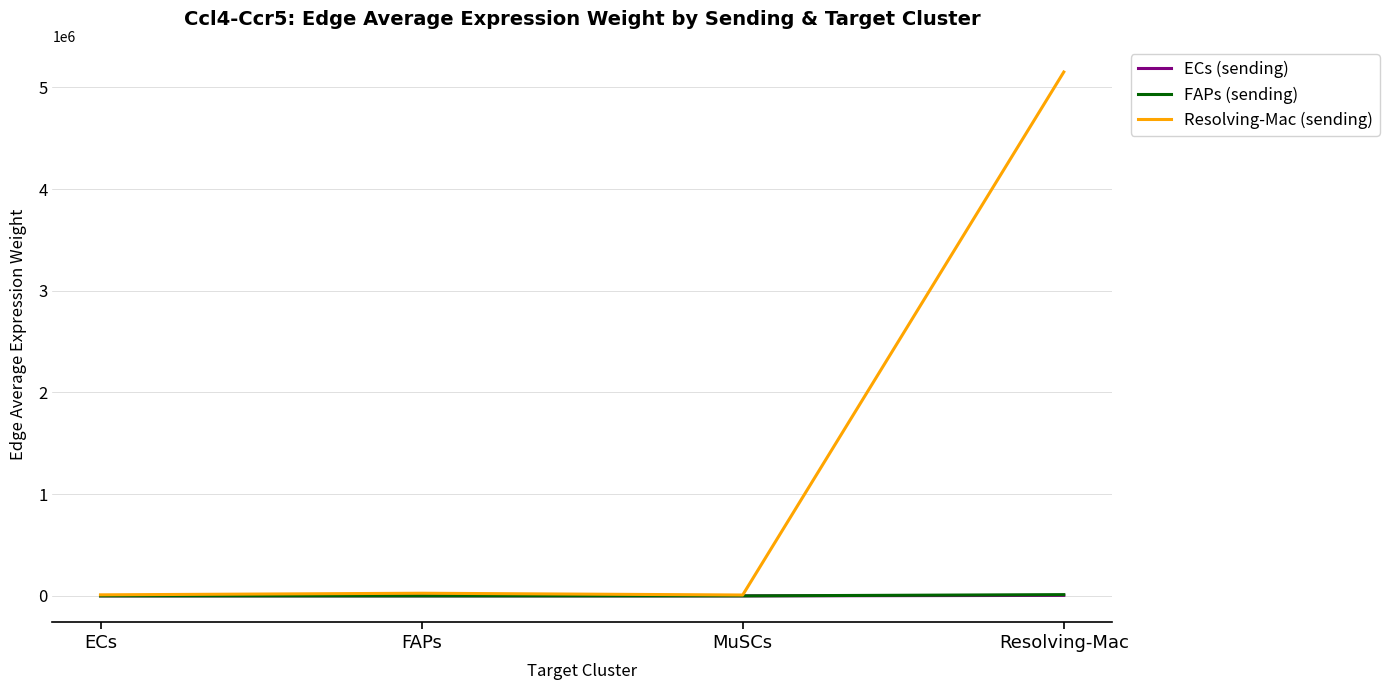

Which series has the largest total across all categories?

Resolving-Mac (sending)